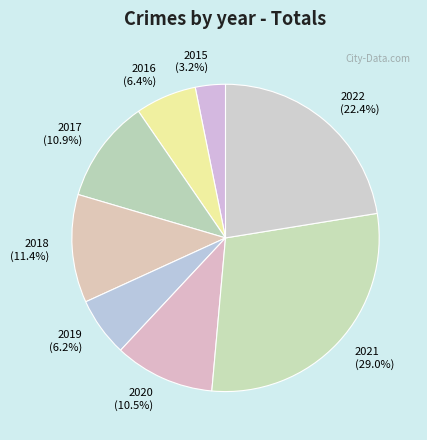

To the nearest percent, what portion does 2021 represent?

29%